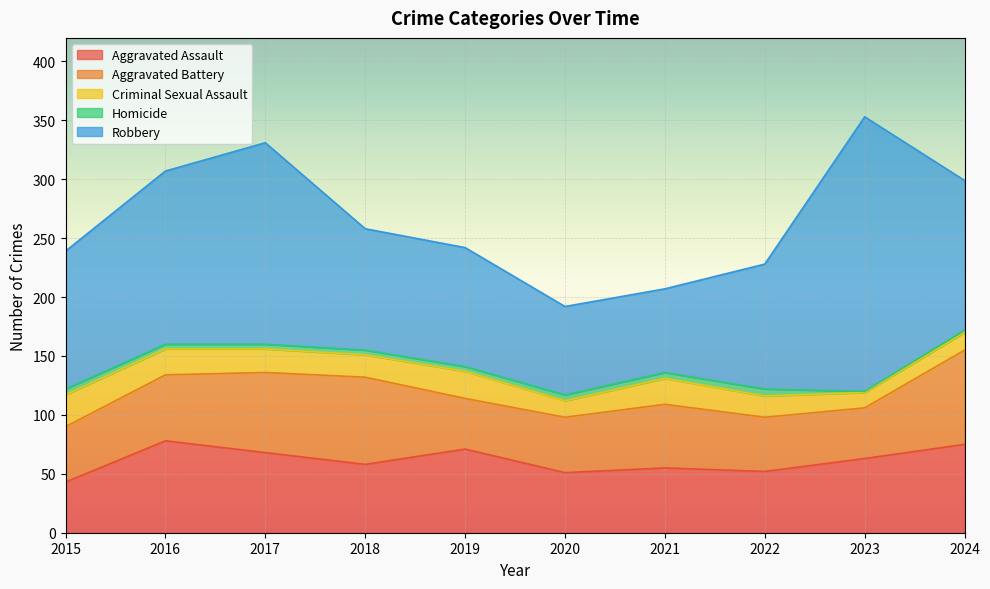

The Robbery series shows 41 at 2020. True or false?

False